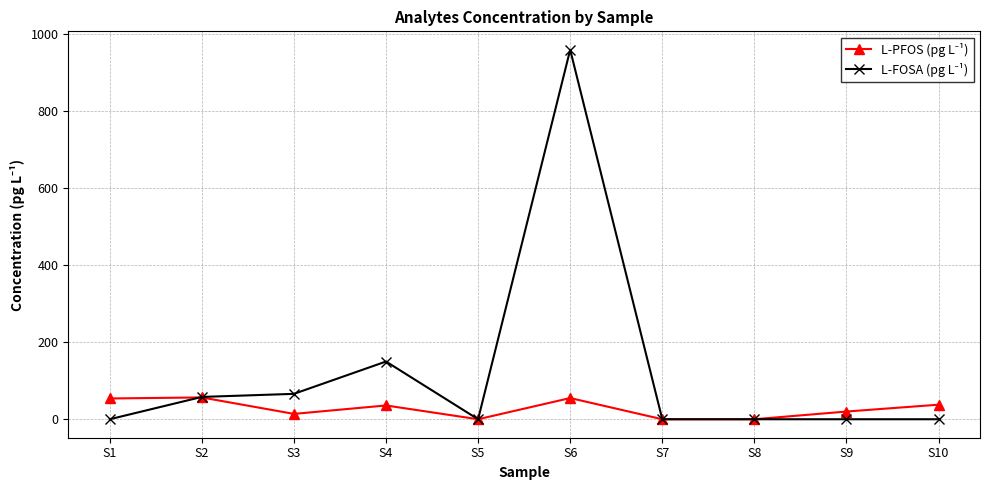

What is the difference between the highest and lowest values at S1?

54.0